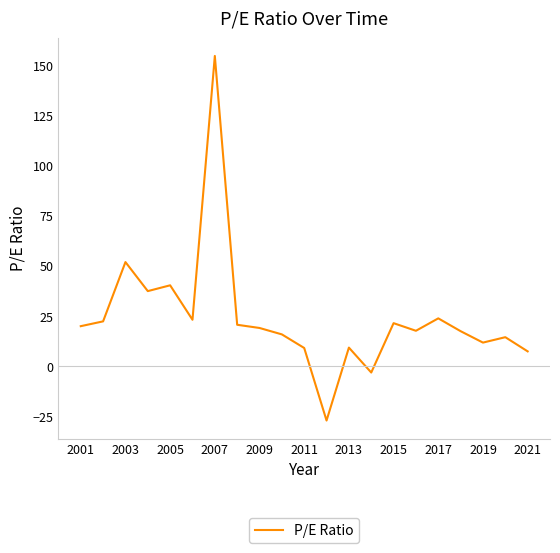

What is the difference between the maximum and minimum values?

182.0